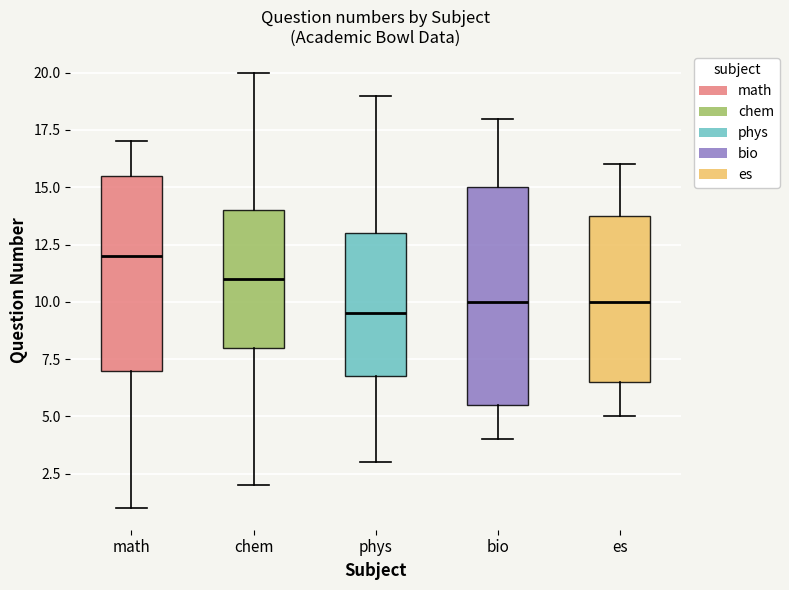

Which box has the lowest median line?

phys